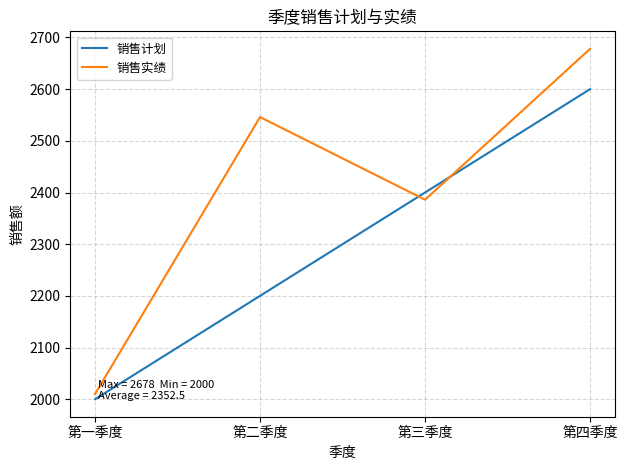

Which series changed the most between 第二季度 and 第四季度?

销售计划